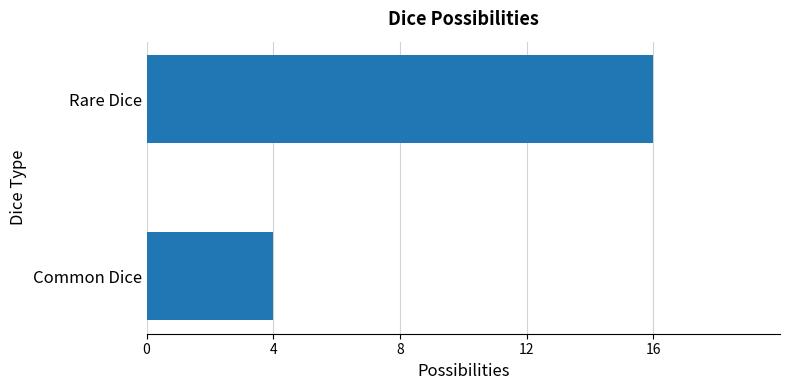

What is the sum of the values at Common Dice and Rare Dice?

20